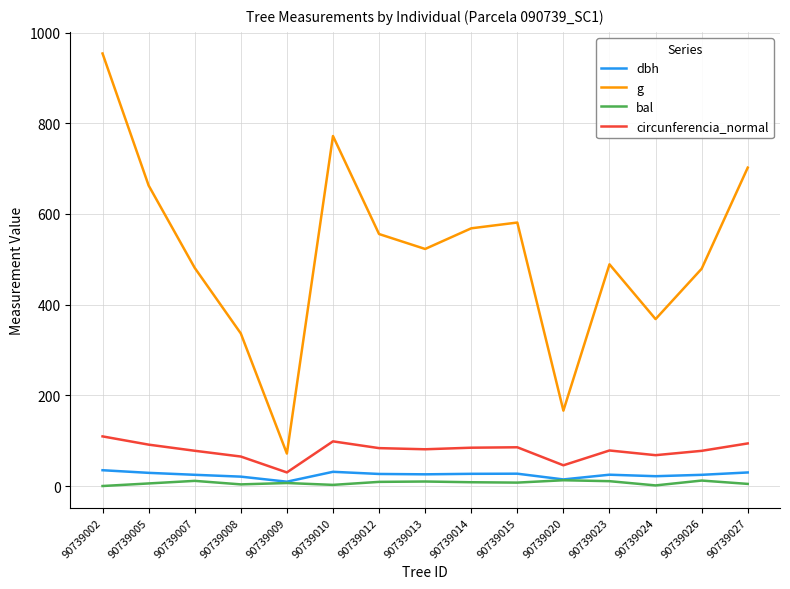

Which series has the widest spread of values?

g